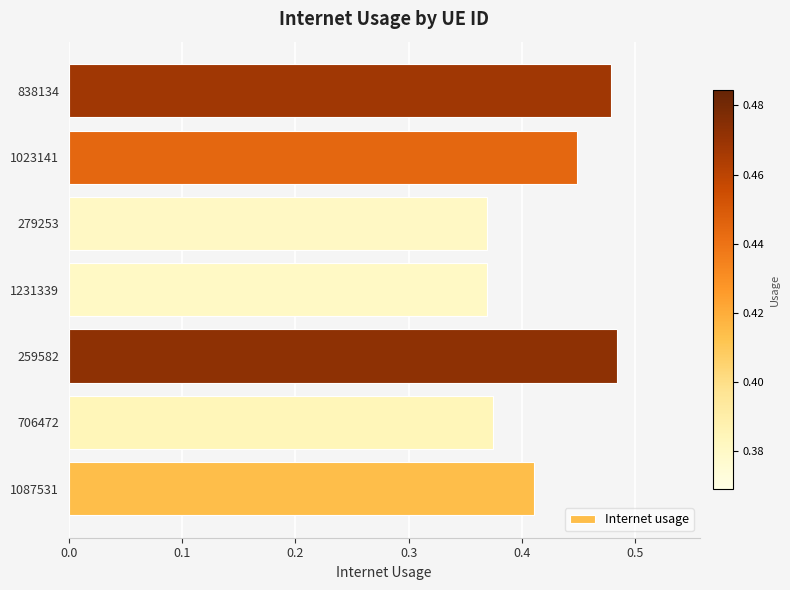

Is it true that the value at 279253 is 0.2?

False